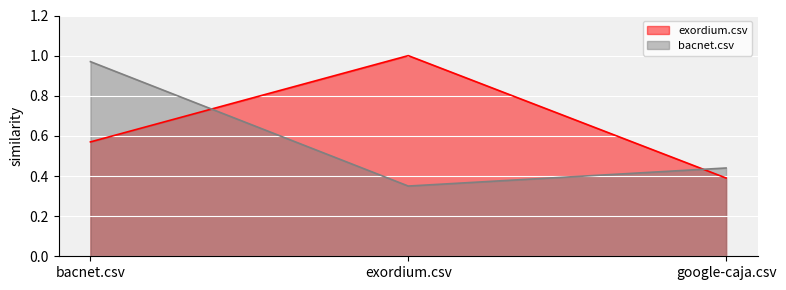

What is the difference between the highest and lowest values at exordium.csv?

0.7